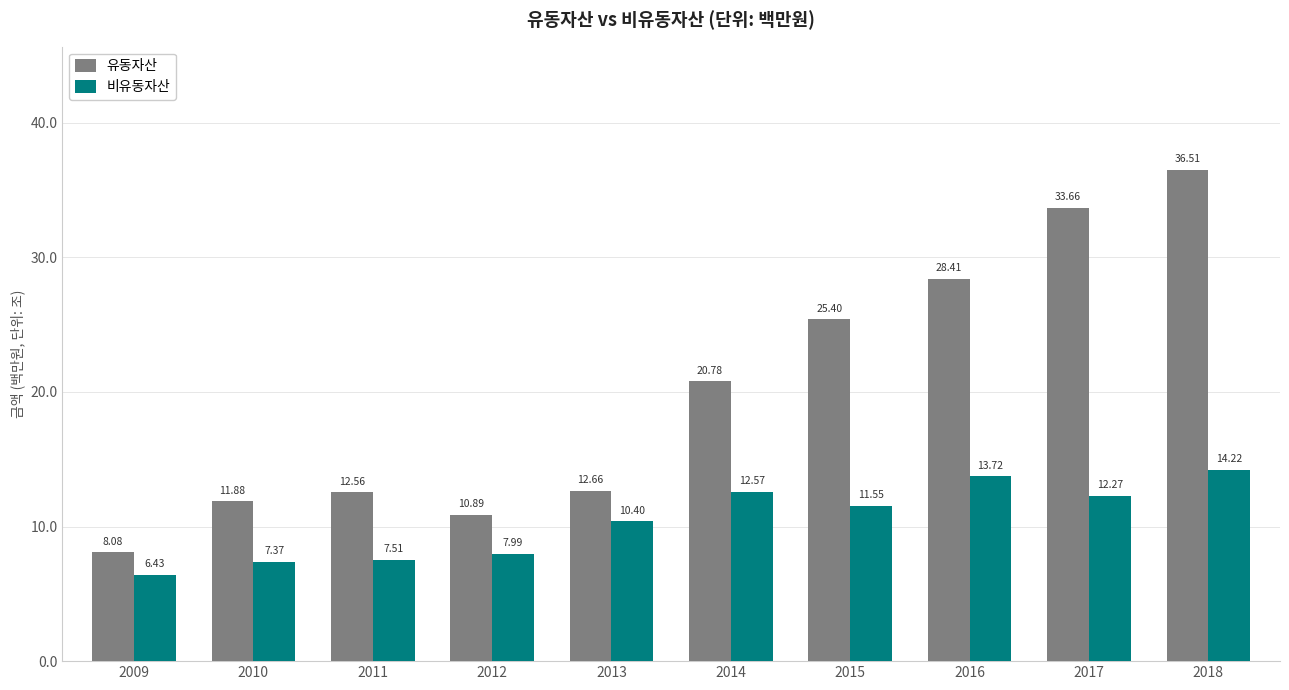

Which category has the lowest value across all series?

2009